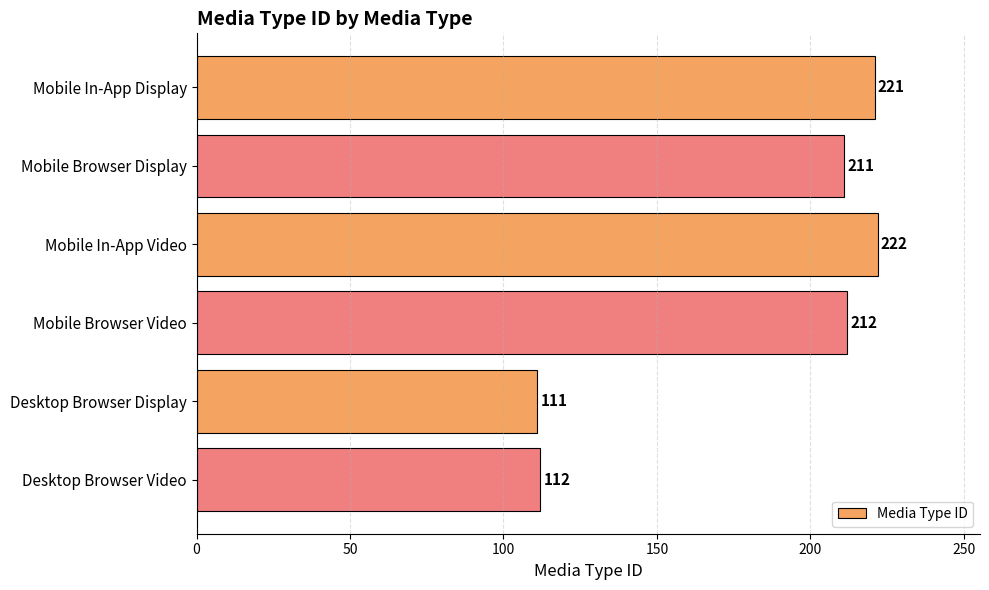

Rank the categories by value from highest to lowest.

Mobile In-App Video, Mobile In-App Display, Mobile Browser Video, Mobile Browser Display, Desktop Browser Video, Desktop Browser Display